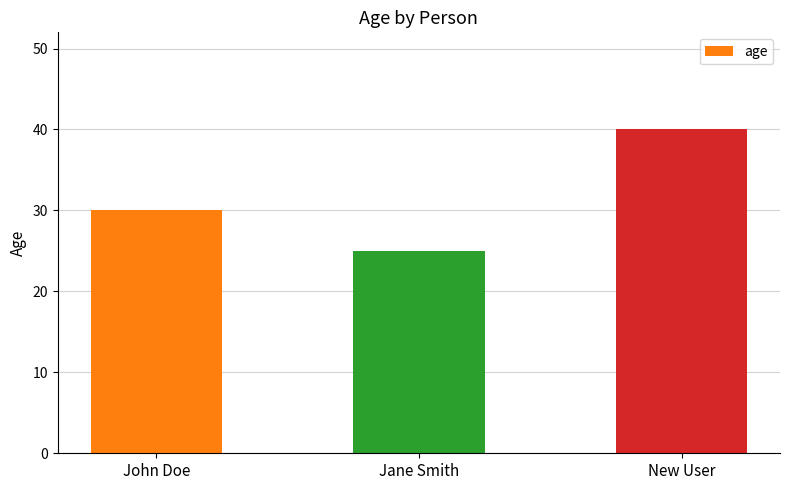

At which category does the chart reach its minimum across all series?

Jane Smith